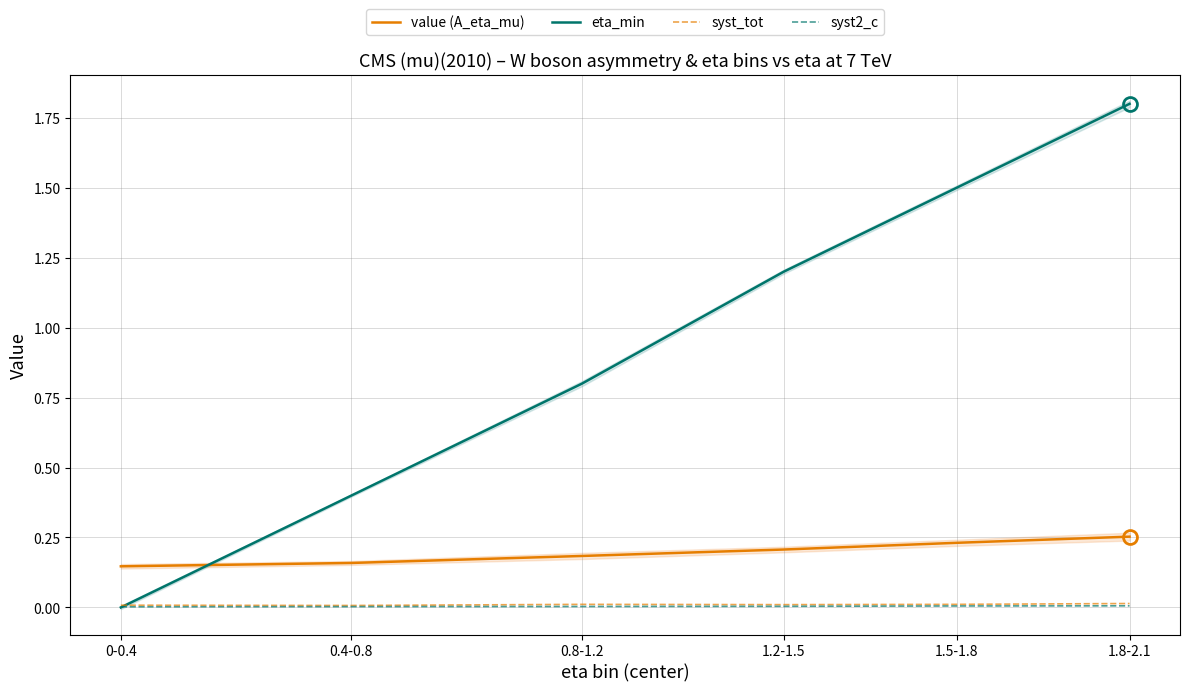

Is this an area chart (filled region under the line)?

No